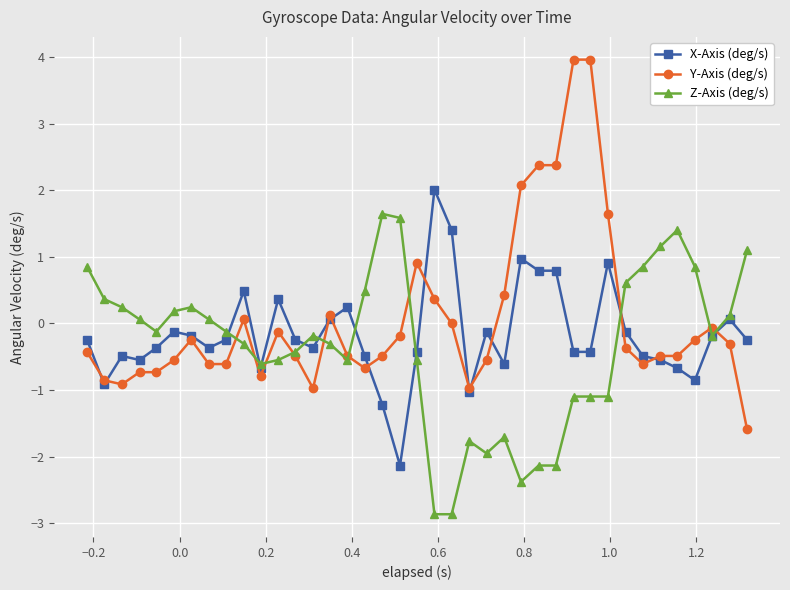

How many values in the Z-Axis (deg/s) series are below 0?

22